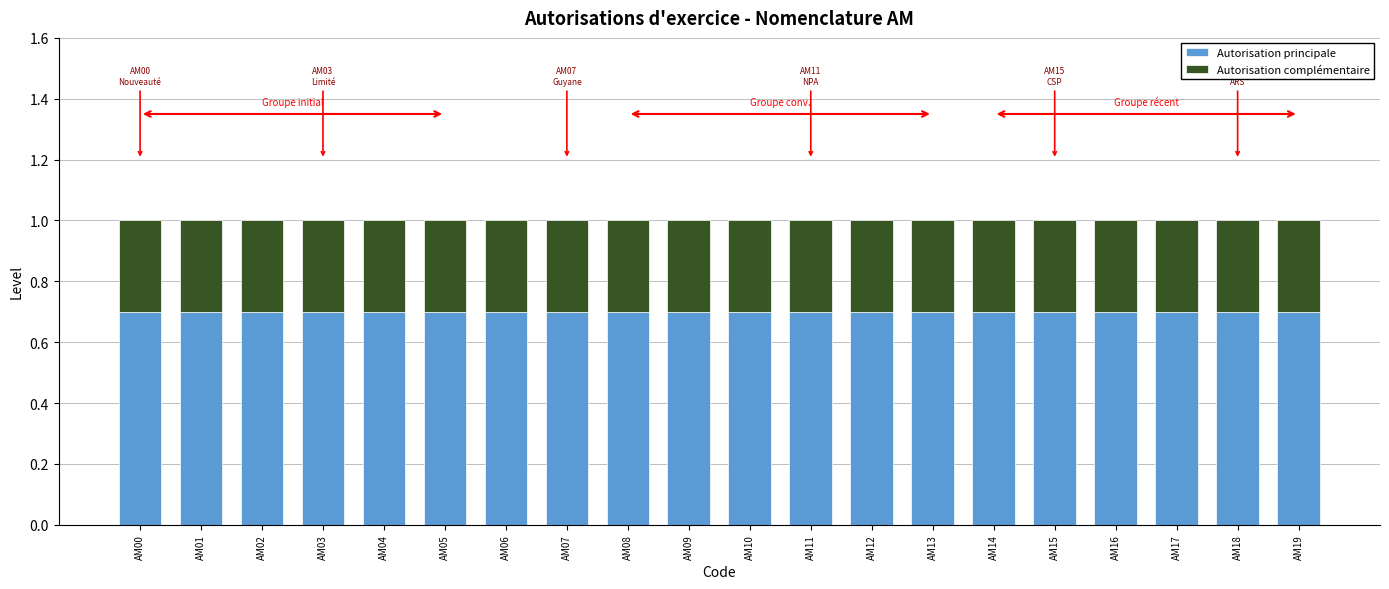

How many bars are there in total?

20